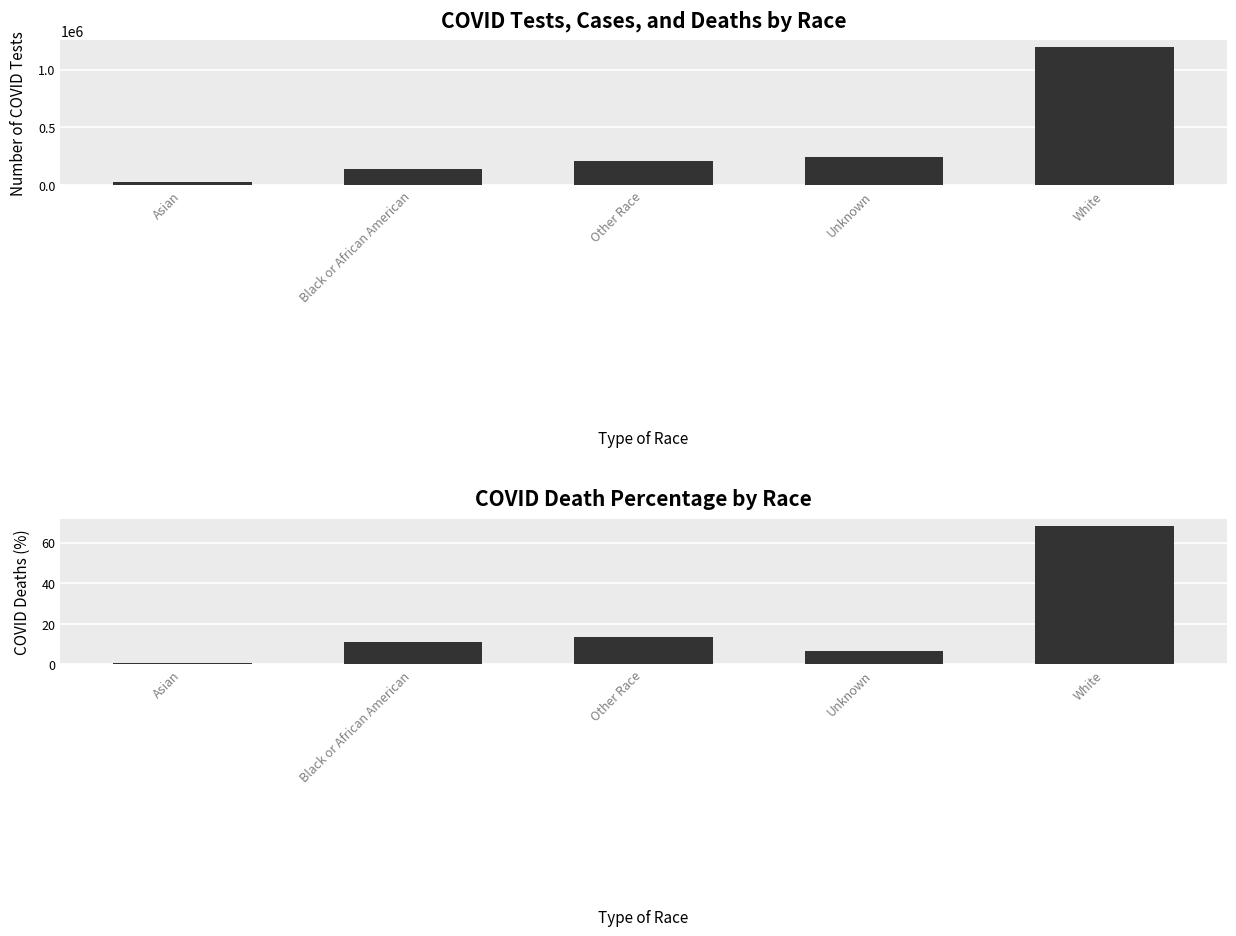

What is the sum of the COVID_DEATHS_PCT values at White and Unknown?

74.8